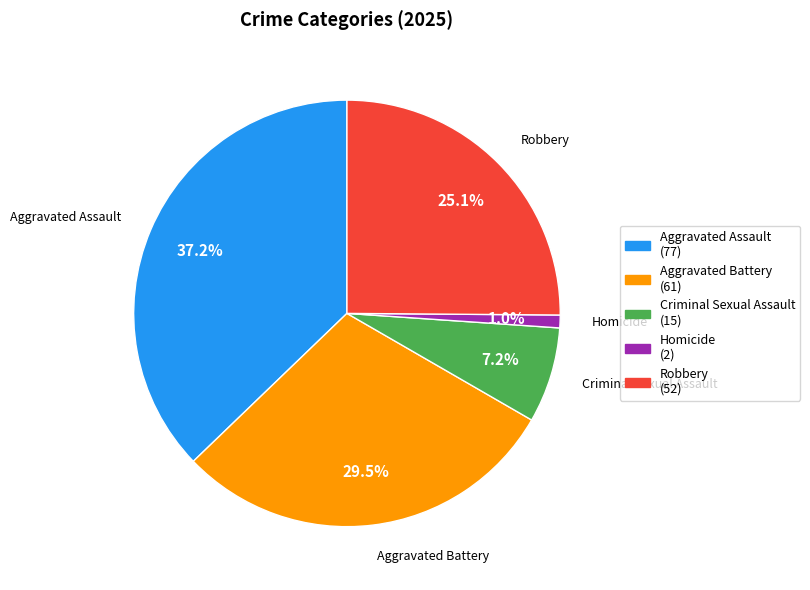

Does Aggravated Battery account for over 50% of the chart?

No